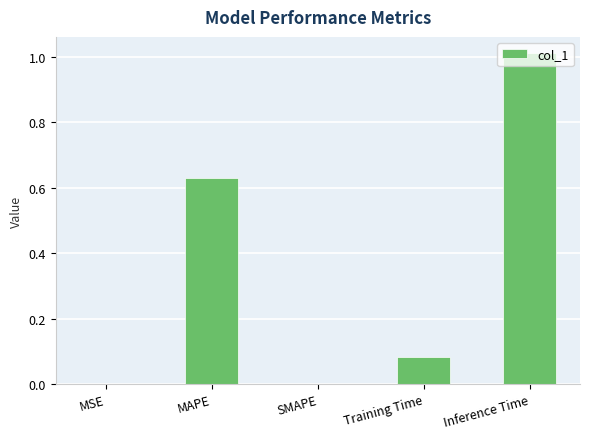

How many data points does each series have?

5